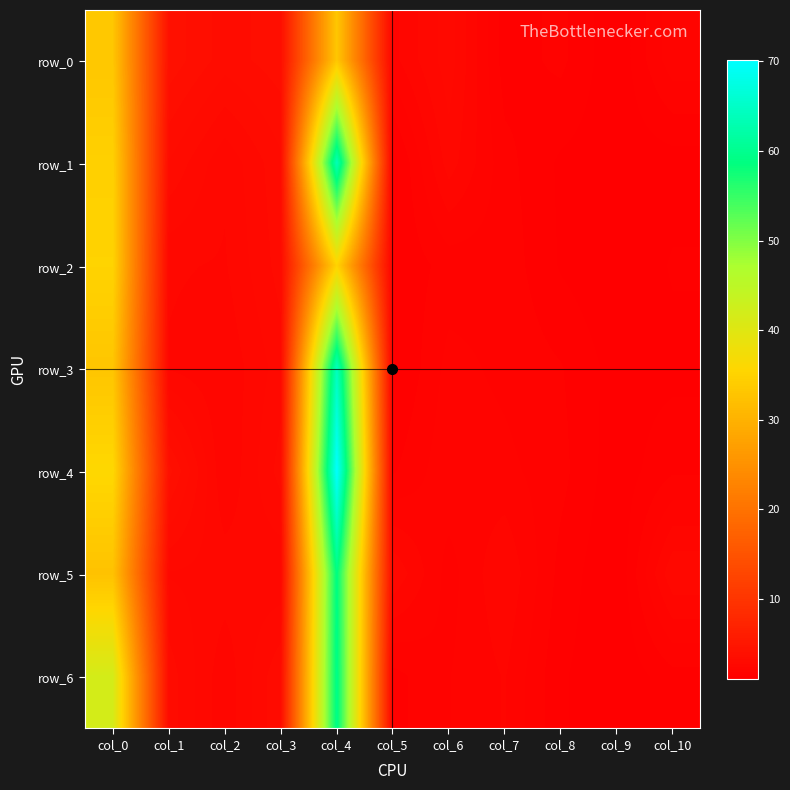

Reading left to right, list all the values displayed in this chart.

row_0: col_0=33.2	col_1=4.0	col_2=3.4	col_3=3.6	col_4=33.2	col_5=2.0	col_6=2.8	col_7=1.5	col_8=1.7	col_9=1.1	col_10=2.0
row_1: col_0=34.7	col_1=3.2	col_2=2.5	col_3=3.2	col_4=63.8	col_5=1.2	col_6=2.5	col_7=1.7	col_8=1.3	col_9=1.2	col_10=1.2
row_2: col_0=35.1	col_1=2.5	col_2=2.4	col_3=3.1	col_4=35.1	col_5=1.4	col_6=1.7	col_7=1.8	col_8=1.3	col_9=1.1	col_10=1.4
row_3: col_0=33.0	col_1=2.4	col_2=2.2	col_3=2.8	col_4=64.4	col_5=1.2	col_6=2.0	col_7=1.8	col_8=1.6	col_9=1.2	col_10=1.2
row_4: col_0=35.8	col_1=3.9	col_2=2.1	col_3=3.1	col_4=70.2	col_5=1.6	col_6=2.1	col_7=1.9	col_8=1.7	col_9=1.1	col_10=1.6
row_5: col_0=32.5	col_1=2.7	col_2=2.6	col_3=2.5	col_4=59.1	col_5=2.6	col_6=1.8	col_7=2.4	col_8=1.5	col_9=1.1	col_10=2.6
row_6: col_0=41.7	col_1=3.1	col_2=2.2	col_3=3.2	col_4=59.6	col_5=1.5	col_6=1.9	col_7=2.2	col_8=1.4	col_9=1.1	col_10=1.5